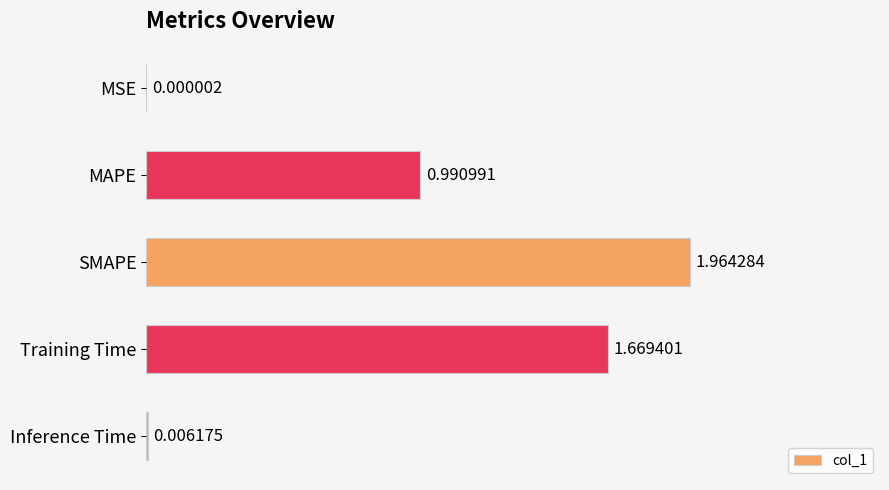

Where is the data nearest to the value 0?

MSE